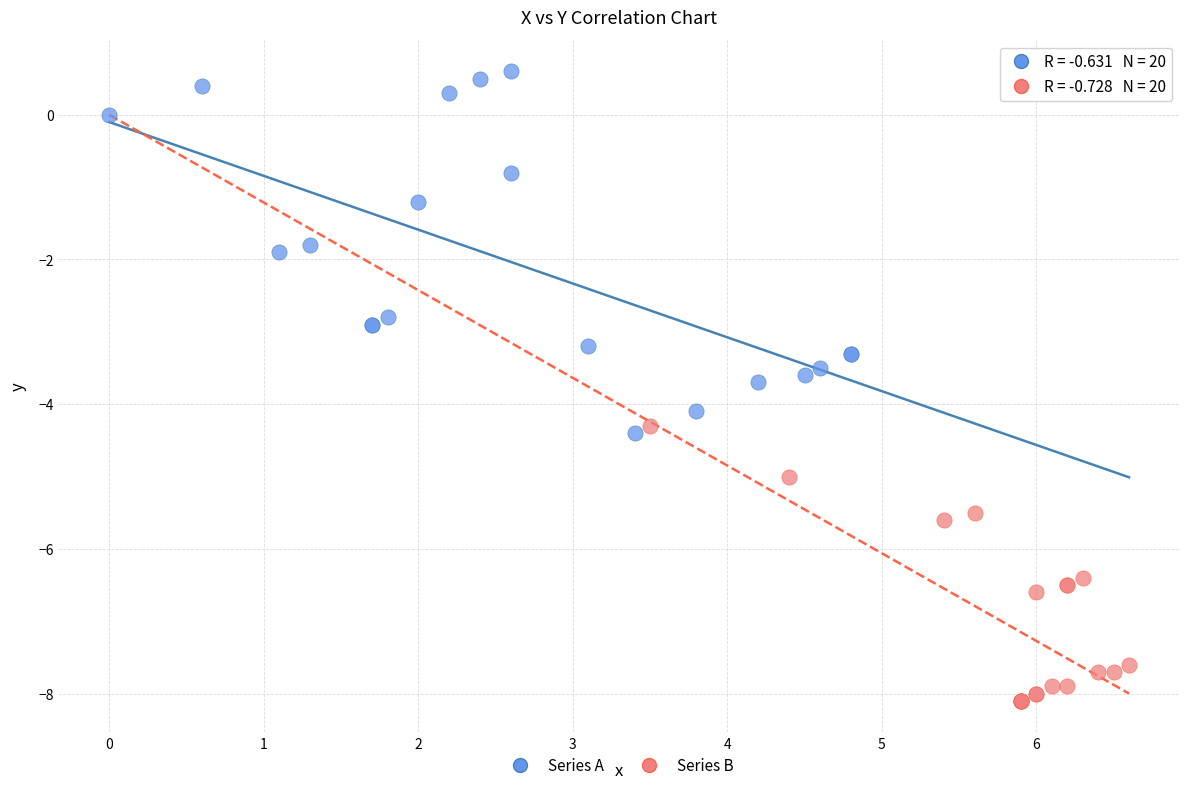

Which series contains the lowest Y value?

Series B